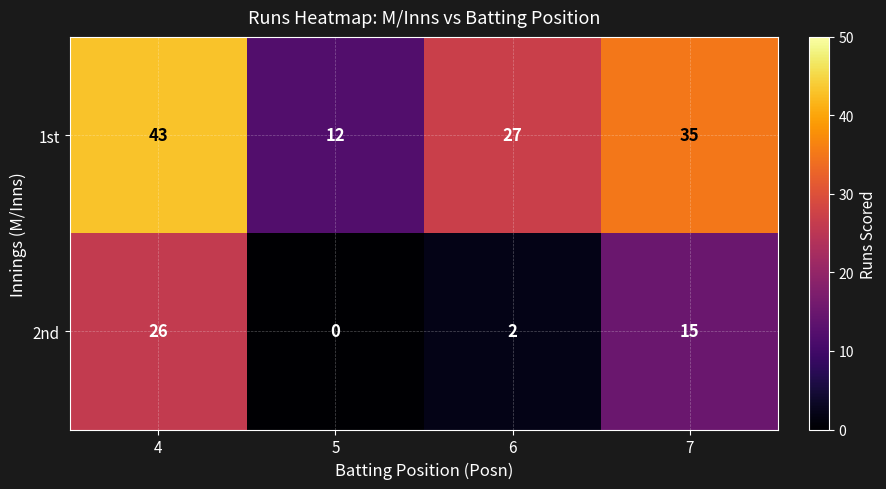

Where does the 1st series first go above 35?

4